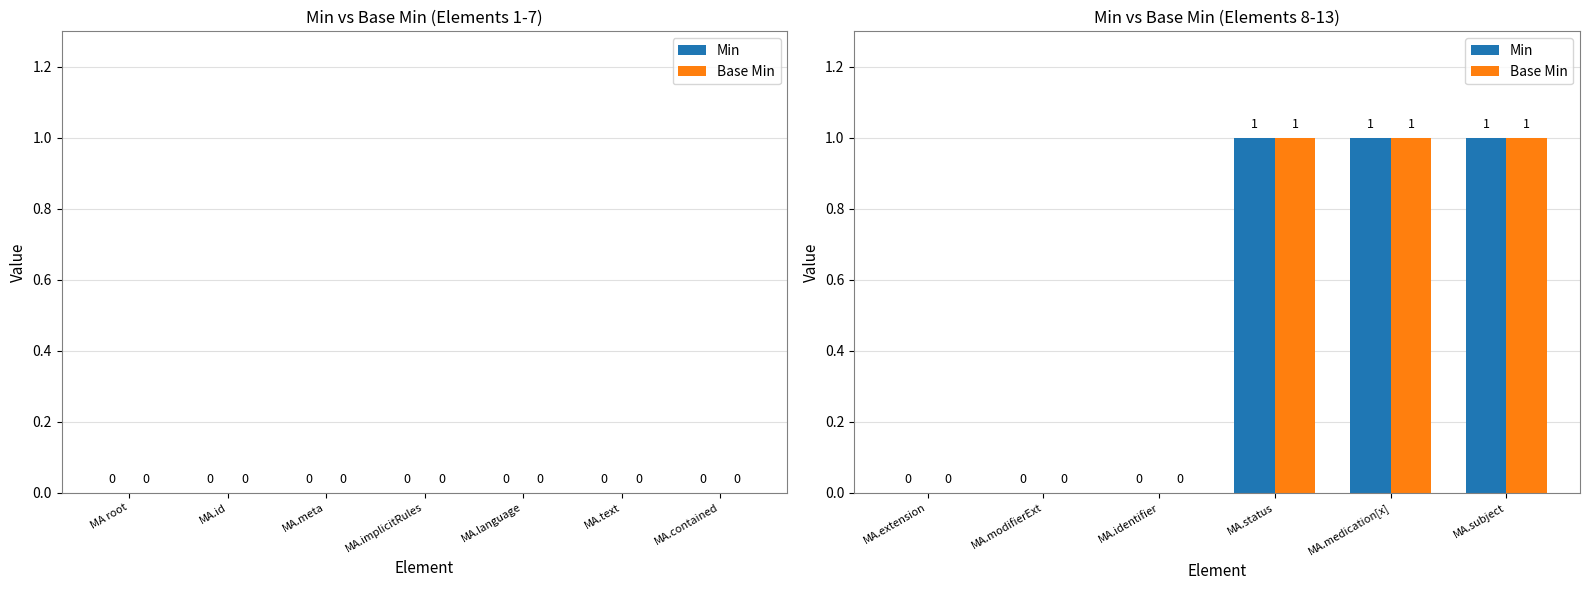

What is the highest value of the Min series?

1